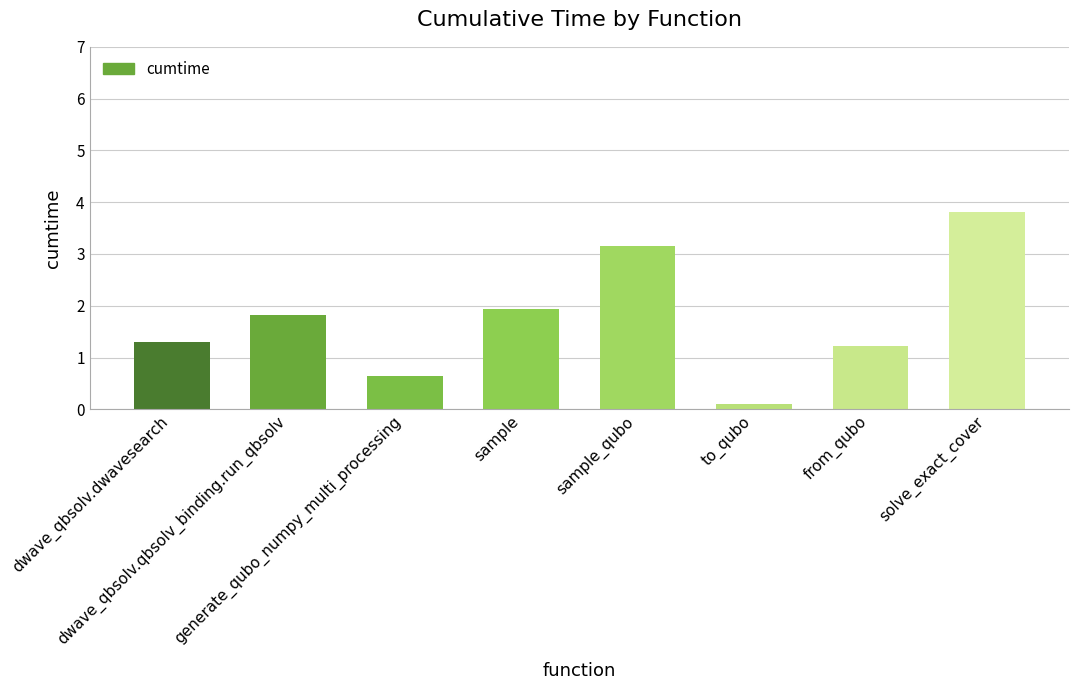

What is the difference between the values at generate_qubo_numpy_multi_processing and solve_exact_cover?

3.2